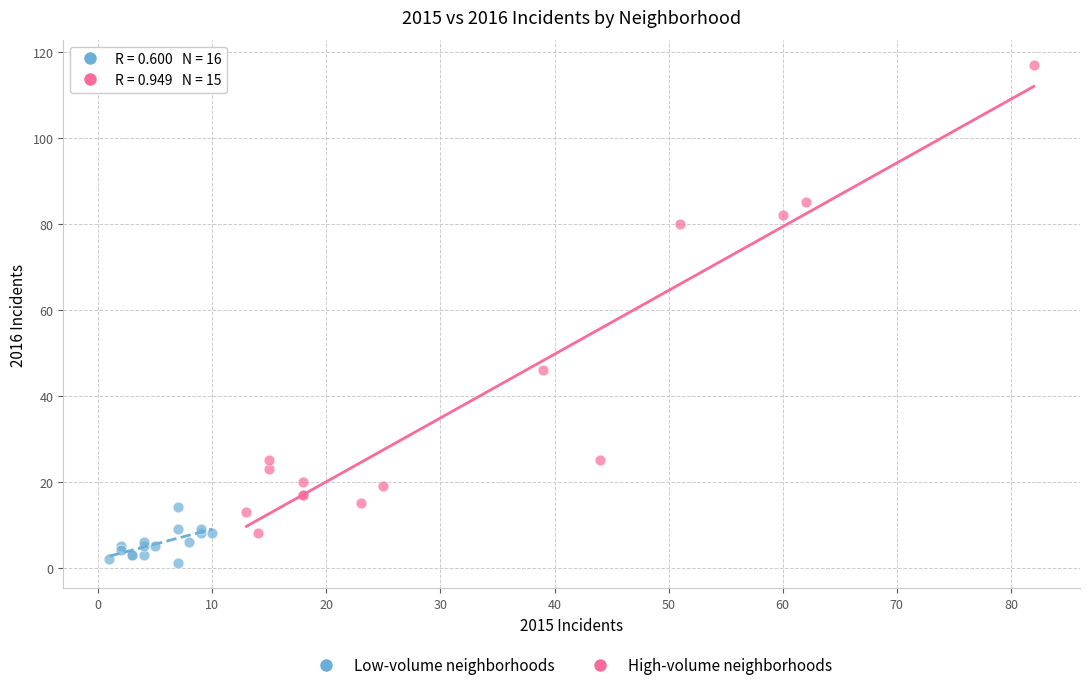

Which series has the widest spread of Y values?

High-volume neighborhoods